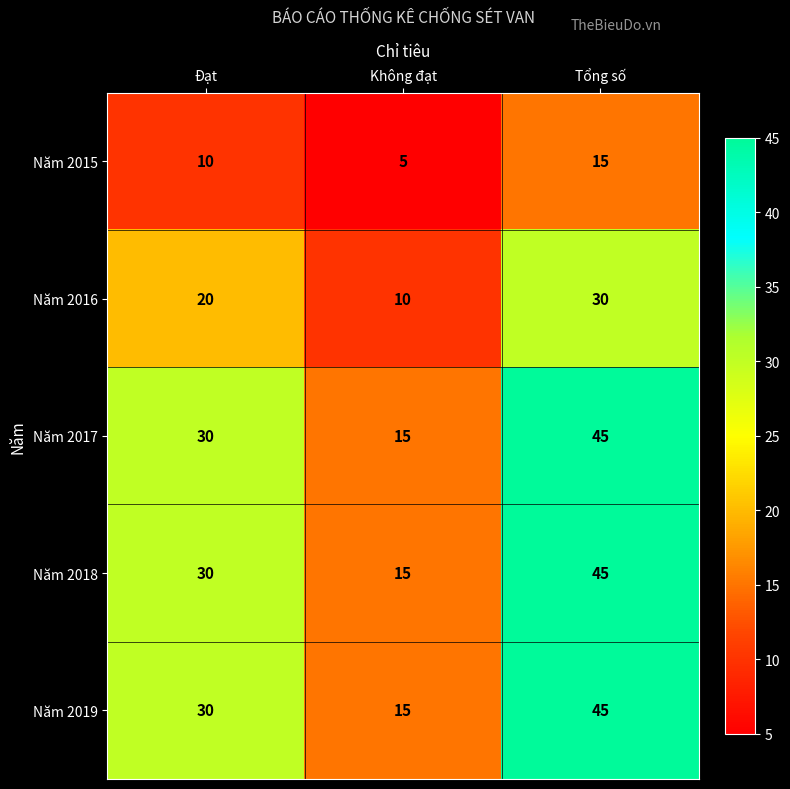

At which category is the sum across all series the highest?

Tổng số